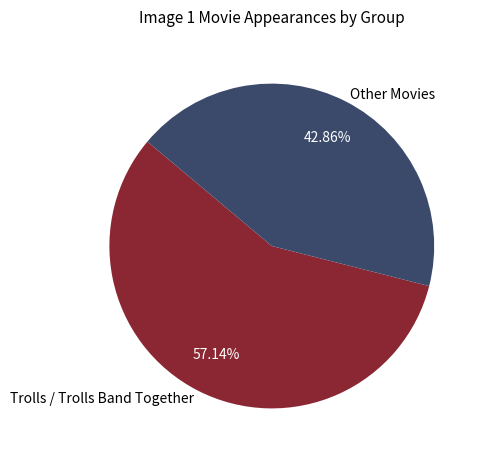

What is the ratio of the value at Other Movies to the value at Trolls / Trolls Band Together?

0.8